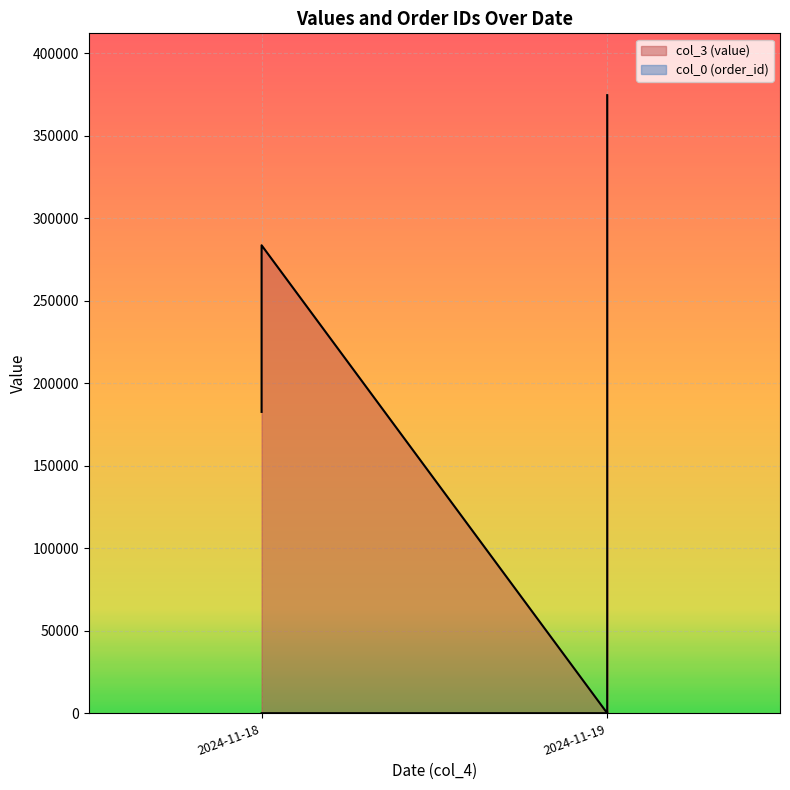

What is the average value?

179